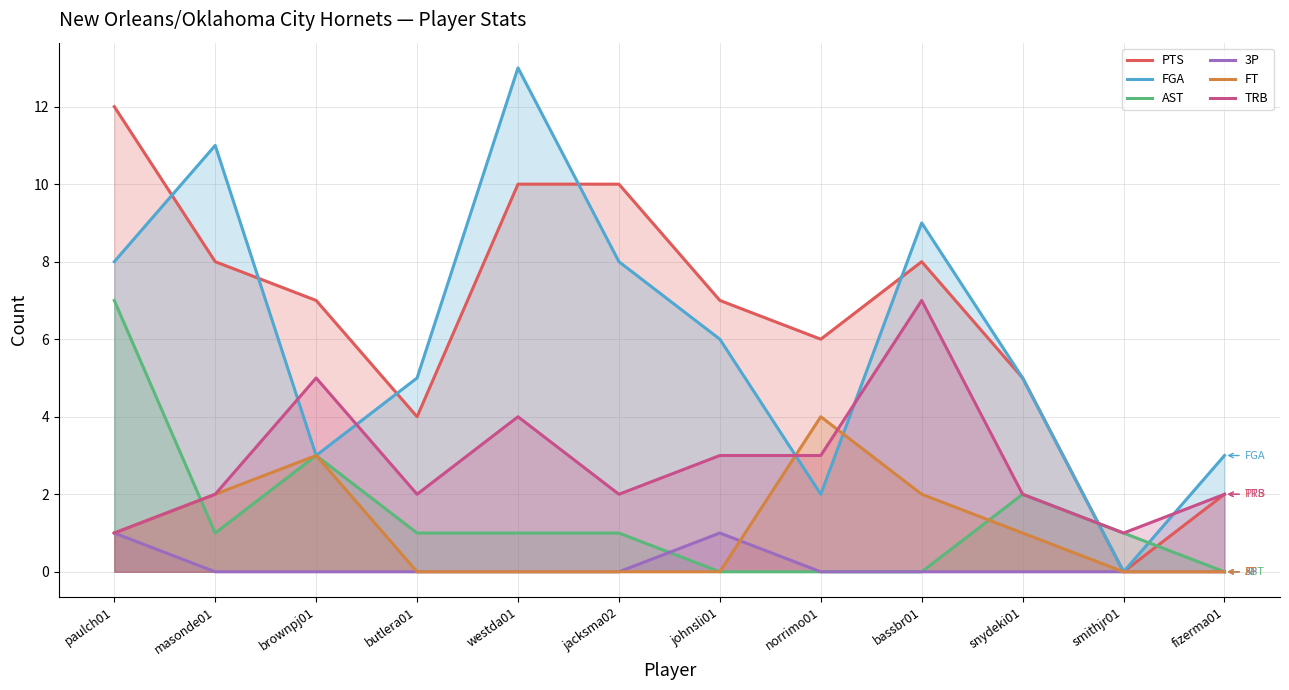

Between westda01 and brownpj01, which is larger?

westda01